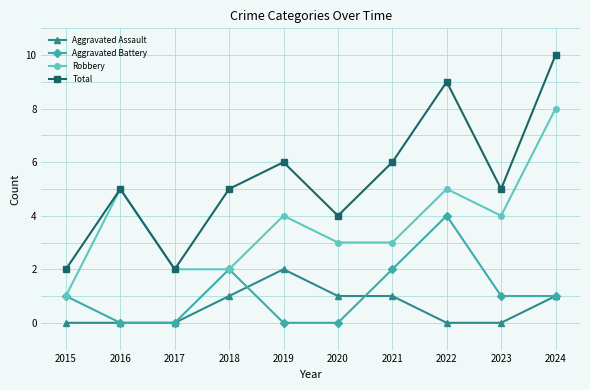

How many distinct data groups are displayed?

4